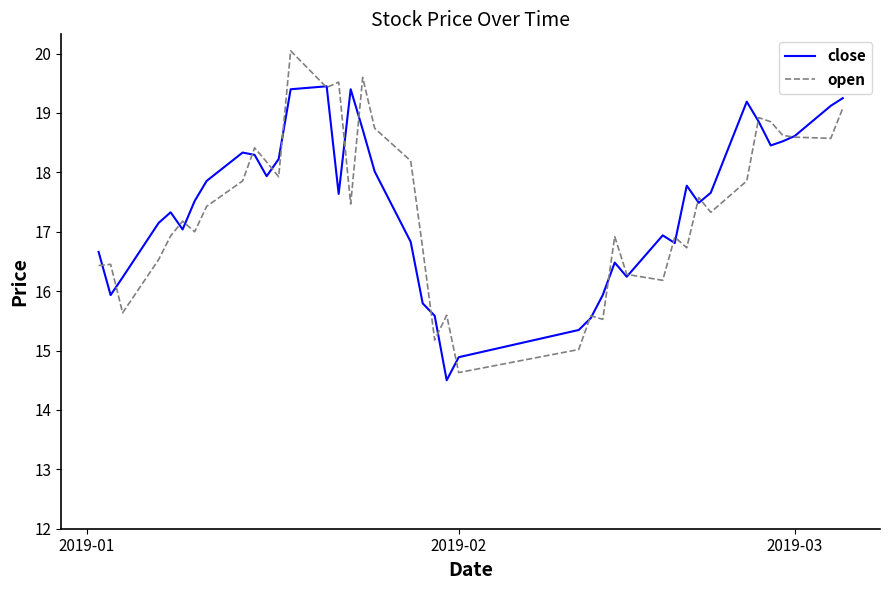

What is the minimum value shown in the chart?

14.5